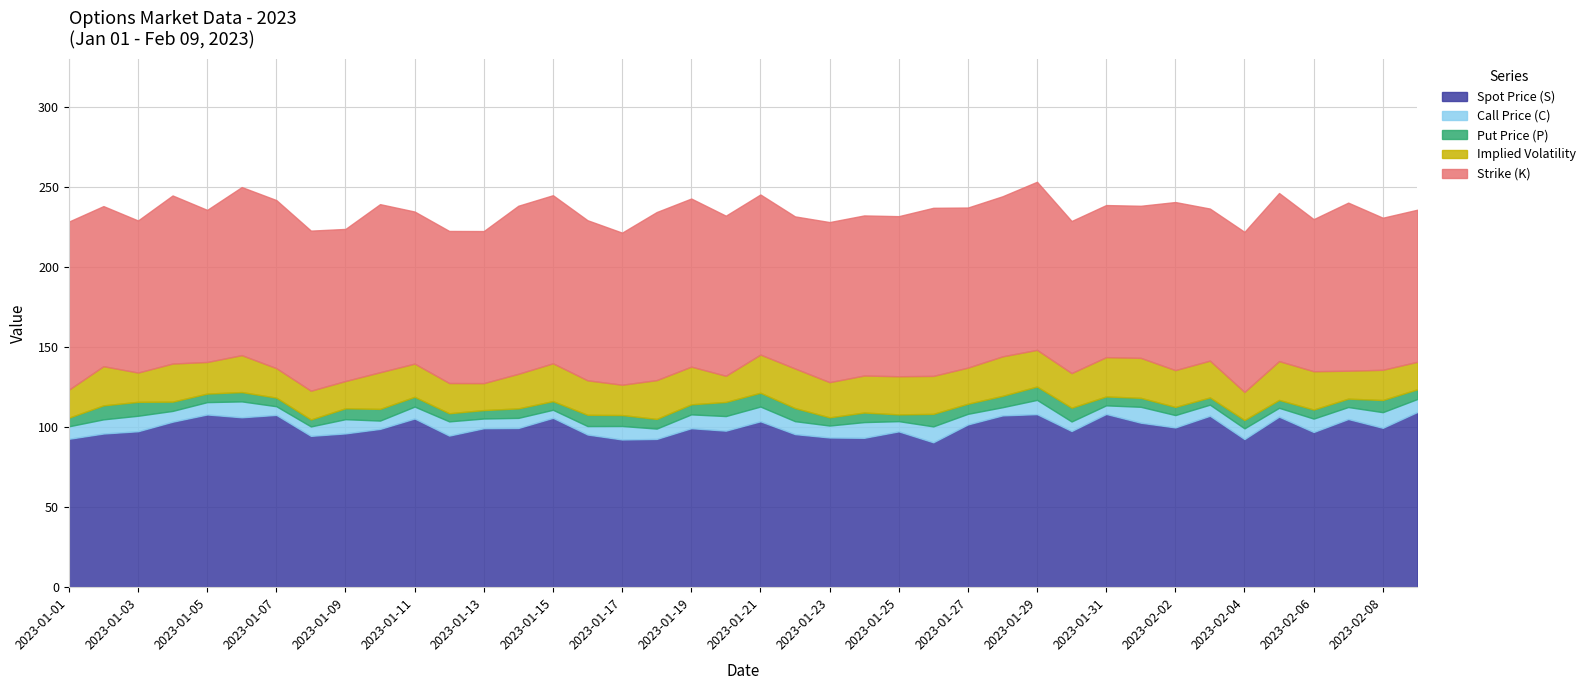

Reading left to right, transcribe all the data shown in this chart.

Spot Price (S): 2023-01-01=92.7	2023-01-02=96.0	2023-01-03=97.4	2023-01-04=103.4	2023-01-05=107.9	2023-01-06=106.1	2023-01-07=107.6	2023-01-08=94.5	2023-01-09=96.1	2023-01-10=98.9	2023-01-11=105.4	2023-01-12=94.7	2023-01-13=99.3	2023-01-14=99.5	2023-01-15=105.8	2023-01-16=95.4	2023-01-17=92.3	2023-01-18=92.6	2023-01-19=99.3	2023-01-20=97.8	2023-01-21=103.6	2023-01-22=95.6	2023-01-23=93.5	2023-01-24=93.3	2023-01-25=97.4	2023-01-26=90.5	2023-01-27=101.7	2023-01-28=107.3	2023-01-29=108.1	2023-01-30=97.6	2023-01-31=108.2	2023-02-01=102.8	2023-02-02=99.8	2023-02-03=107.1	2023-02-04=92.5	2023-02-05=106.5	2023-02-06=97.0	2023-02-07=105.1	2023-02-08=99.6	2023-02-09=109.5
Call Price (C): 2023-01-01=7.8	2023-01-02=8.8	2023-01-03=9.7	2023-01-04=6.7	2023-01-05=7.7	2023-01-06=9.9	2023-01-07=5.4	2023-01-08=5.9	2023-01-09=8.9	2023-01-10=5.2	2023-01-11=7.4	2023-01-12=8.9	2023-01-13=6.1	2023-01-14=6.3	2023-01-15=5.0	2023-01-16=5.3	2023-01-17=8.4	2023-01-18=6.5	2023-01-19=8.6	2023-01-20=9.1	2023-01-21=9.2	2023-01-22=8.1	2023-01-23=7.5	2023-01-24=9.8	2023-01-25=6.4	2023-01-26=9.9	2023-01-27=6.6	2023-01-28=5.1	2023-01-29=8.9	2023-01-30=6.0	2023-01-31=5.4	2023-02-01=9.9	2023-02-02=7.7	2023-02-03=6.9	2023-02-04=6.7	2023-02-05=5.5	2023-02-06=8.4	2023-02-07=7.5	2023-02-08=9.8	2023-02-09=8.1
Put Price (P): 2023-01-01=5.4	2023-01-02=8.7	2023-01-03=8.7	2023-01-04=5.8	2023-01-05=5.3	2023-01-06=5.8	2023-01-07=5.4	2023-01-08=4.4	2023-01-09=6.8	2023-01-10=7.3	2023-01-11=6.1	2023-01-12=5.1	2023-01-13=5.3	2023-01-14=5.9	2023-01-15=5.4	2023-01-16=7.0	2023-01-17=6.8	2023-01-18=6.0	2023-01-19=6.3	2023-01-20=8.8	2023-01-21=8.6	2023-01-22=8.2	2023-01-23=5.1	2023-01-24=6.0	2023-01-25=4.2	2023-01-26=7.8	2023-01-27=6.3	2023-01-28=7.1	2023-01-29=8.3	2023-01-30=8.6	2023-01-31=5.6	2023-02-01=5.6	2023-02-02=5.1	2023-02-03=4.5	2023-02-04=5.2	2023-02-05=4.9	2023-02-06=5.7	2023-02-07=5.2	2023-02-08=7.6	2023-02-09=6.1
Implied Volatility: 2023-01-01=0.2	2023-01-02=0.2	2023-01-03=0.2	2023-01-04=0.2	2023-01-05=0.2	2023-01-06=0.2	2023-01-07=0.2	2023-01-08=0.2	2023-01-09=0.2	2023-01-10=0.2	2023-01-11=0.2	2023-01-12=0.2	2023-01-13=0.2	2023-01-14=0.2	2023-01-15=0.2	2023-01-16=0.2	2023-01-17=0.2	2023-01-18=0.2	2023-01-19=0.2	2023-01-20=0.2	2023-01-21=0.2	2023-01-22=0.2	2023-01-23=0.2	2023-01-24=0.2	2023-01-25=0.2	2023-01-26=0.2	2023-01-27=0.2	2023-01-28=0.2	2023-01-29=0.2	2023-01-30=0.2	2023-01-31=0.2	2023-02-01=0.2	2023-02-02=0.2	2023-02-03=0.2	2023-02-04=0.2	2023-02-05=0.2	2023-02-06=0.2	2023-02-07=0.2	2023-02-08=0.2	2023-02-09=0.2
Strike (K): 2023-01-01=105.0	2023-01-02=100.0	2023-01-03=95.0	2023-01-04=105.0	2023-01-05=95.0	2023-01-06=105.0	2023-01-07=105.0	2023-01-08=100.0	2023-01-09=95.0	2023-01-10=105.0	2023-01-11=95.0	2023-01-12=95.0	2023-01-13=95.0	2023-01-14=105.0	2023-01-15=105.0	2023-01-16=100.0	2023-01-17=95.0	2023-01-18=105.0	2023-01-19=105.0	2023-01-20=100.0	2023-01-21=100.0	2023-01-22=95.0	2023-01-23=100.0	2023-01-24=100.0	2023-01-25=100.0	2023-01-26=105.0	2023-01-27=100.0	2023-01-28=100.0	2023-01-29=105.0	2023-01-30=95.0	2023-01-31=95.0	2023-02-01=95.0	2023-02-02=105.0	2023-02-03=95.0	2023-02-04=100.0	2023-02-05=105.0	2023-02-06=95.0	2023-02-07=105.0	2023-02-08=95.0	2023-02-09=95.0